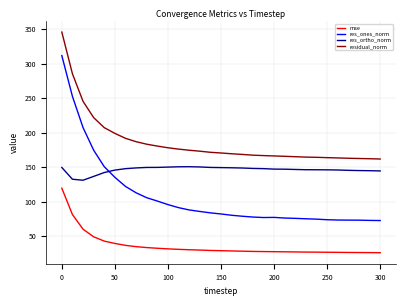

Rank the series by their average value, from highest to lowest.

residual_norm, res_ortho_norm, res_ones_norm, mse